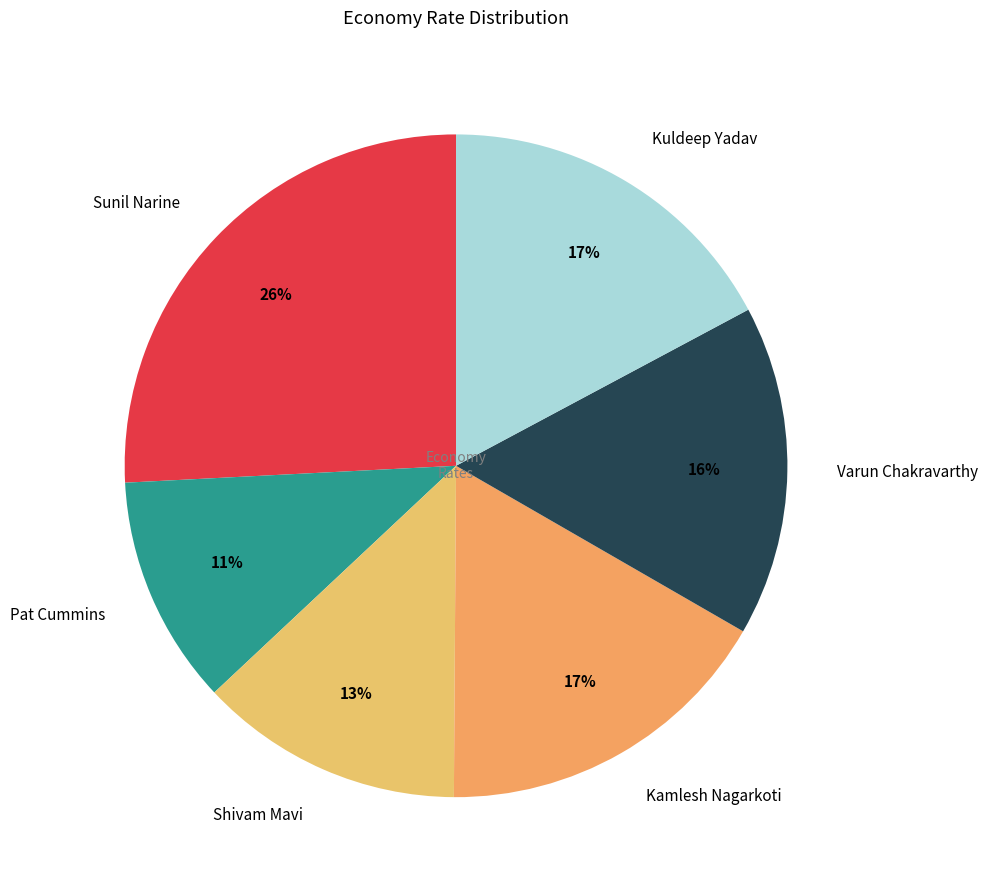

How many segments does this pie chart have?

6